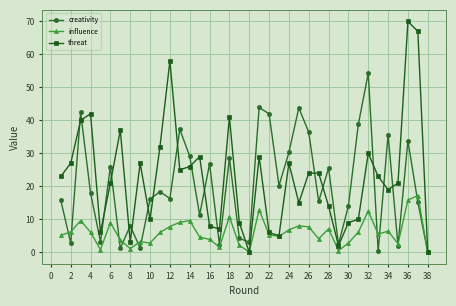

Which series has the largest total across all categories?

threat